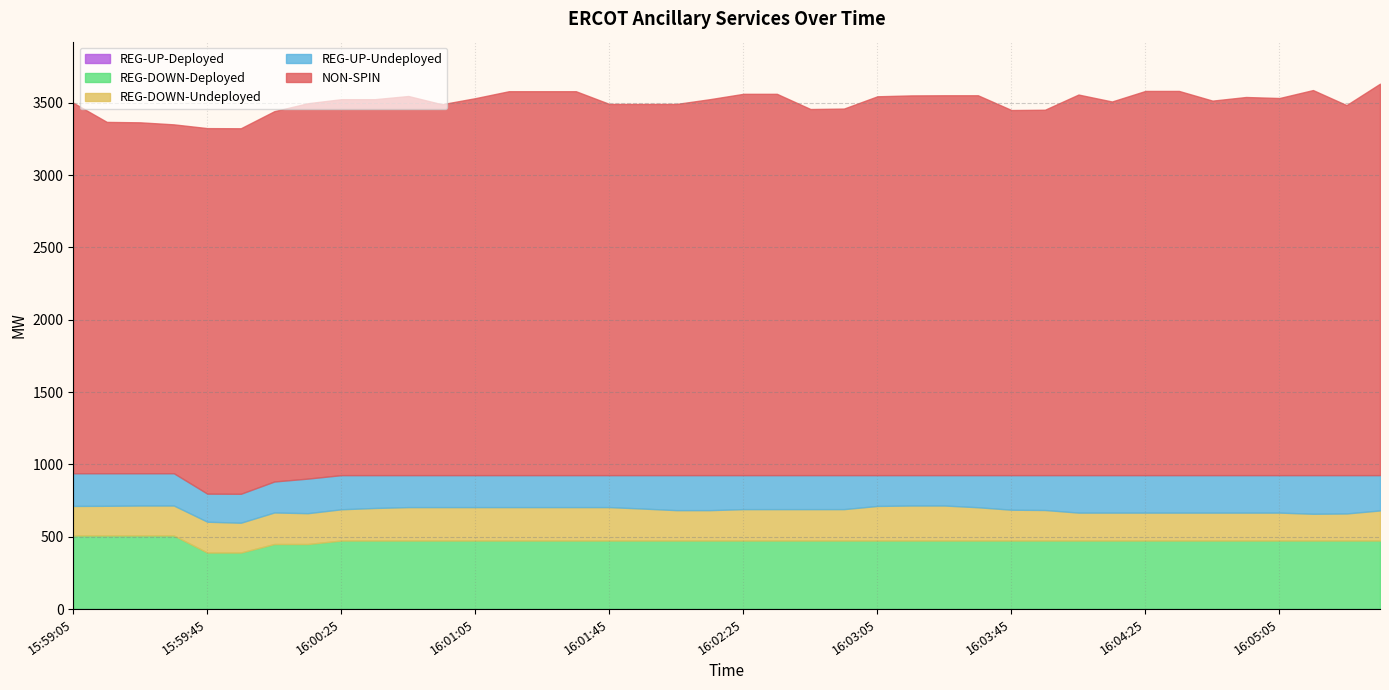

At which label is REG-DOWN-Deployed closest to 450?

16:00:05